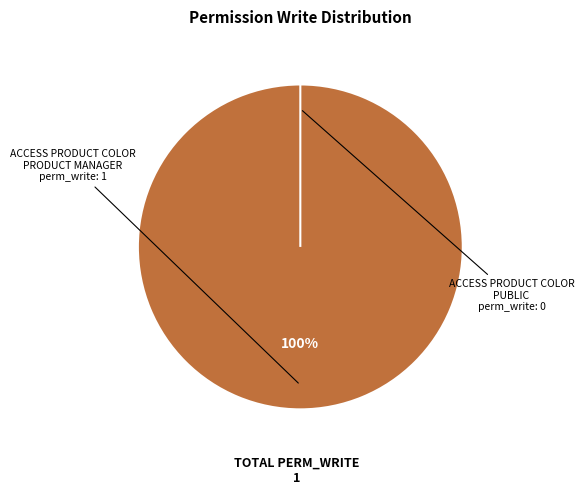

How many segments does this pie chart have?

2